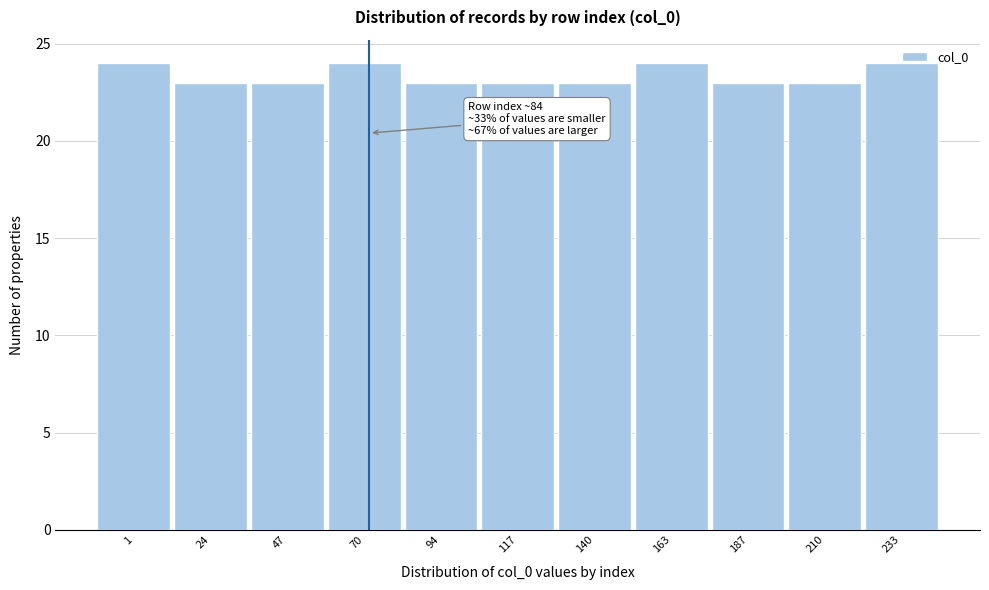

What is the minimum value shown in the chart?

23